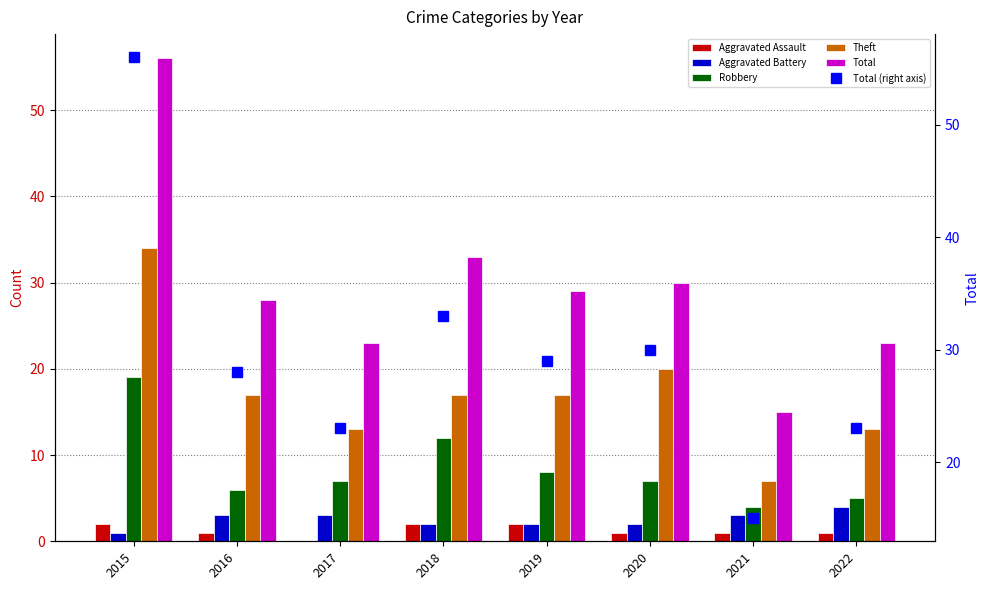

At which label does Theft first exceed 17?

2015